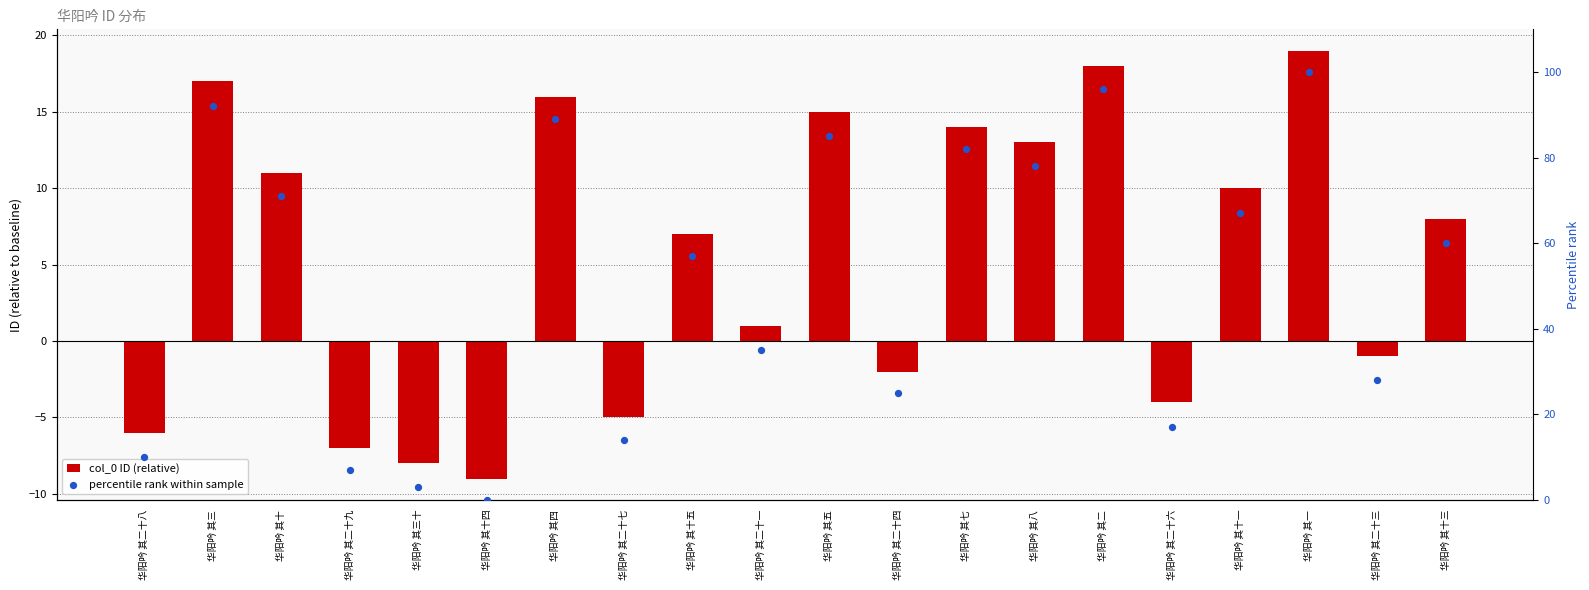

What are all the series names shown in the legend?

col_0, percentile rank